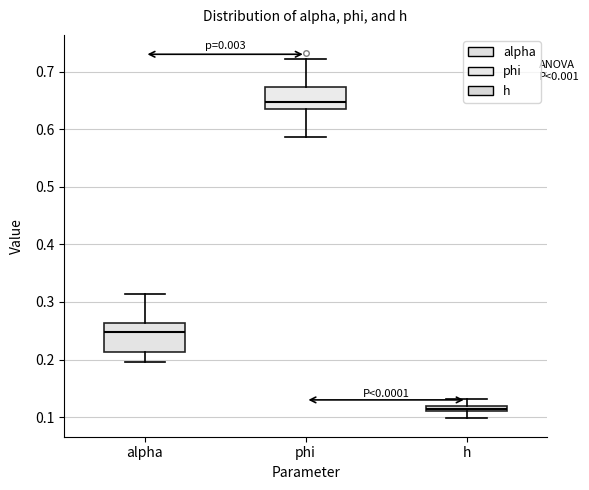

Where is the lower edge of the box for phi on the y-axis? The values are not printed on the chart, so give them approximately, as read against the axis.

0.64